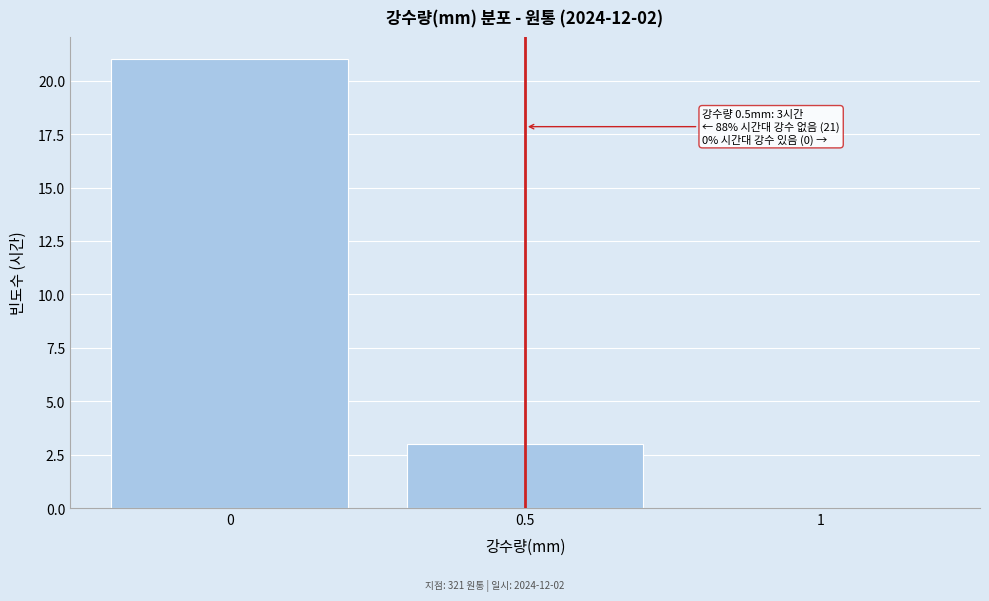

Over which range of the x-axis is the bar tallest?

-0.25 to 0.25